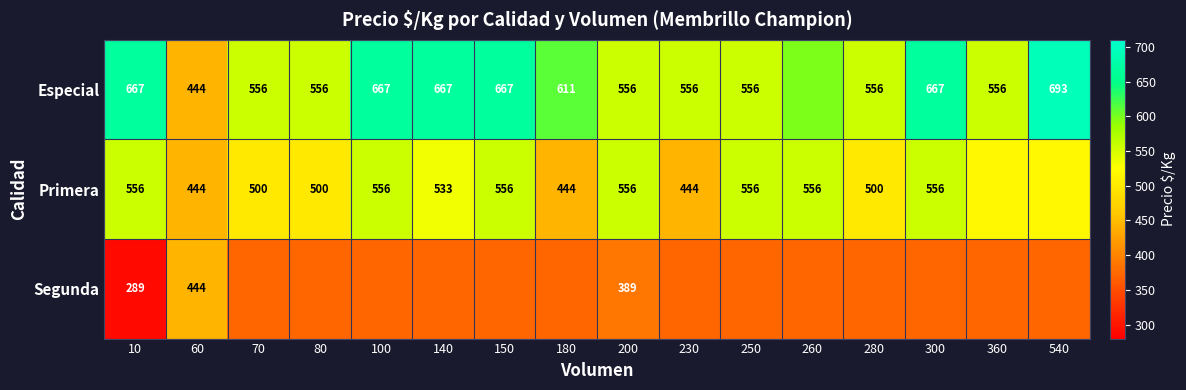

Is the value of Segunda at 60 greater than the value of Primera at 150?

No